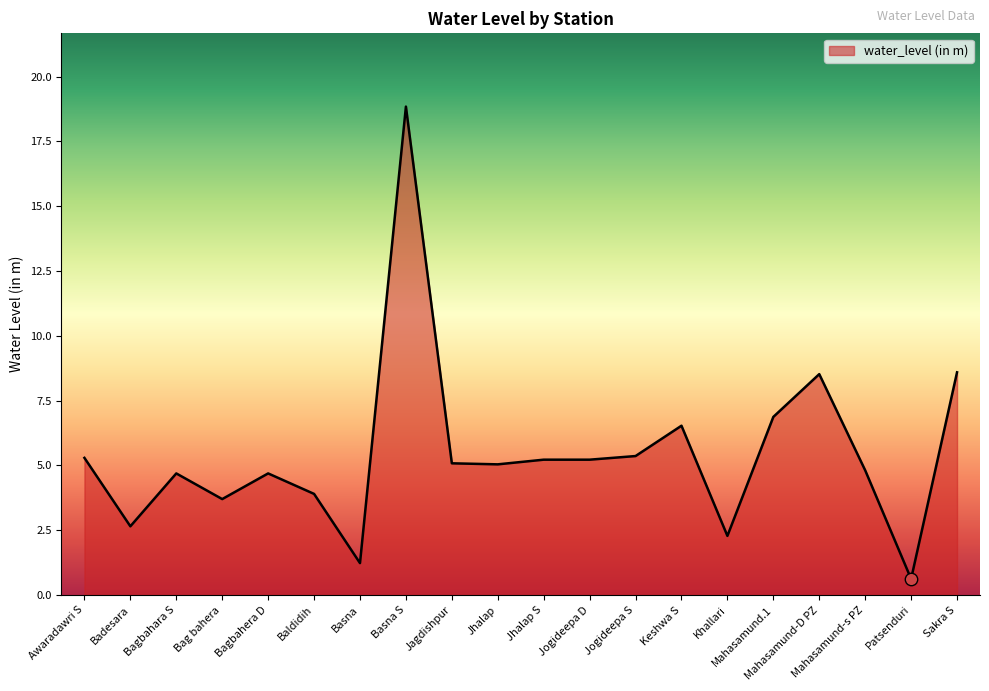

Between Bagbahara S and Awaradawri S, which is larger?

Awaradawri S